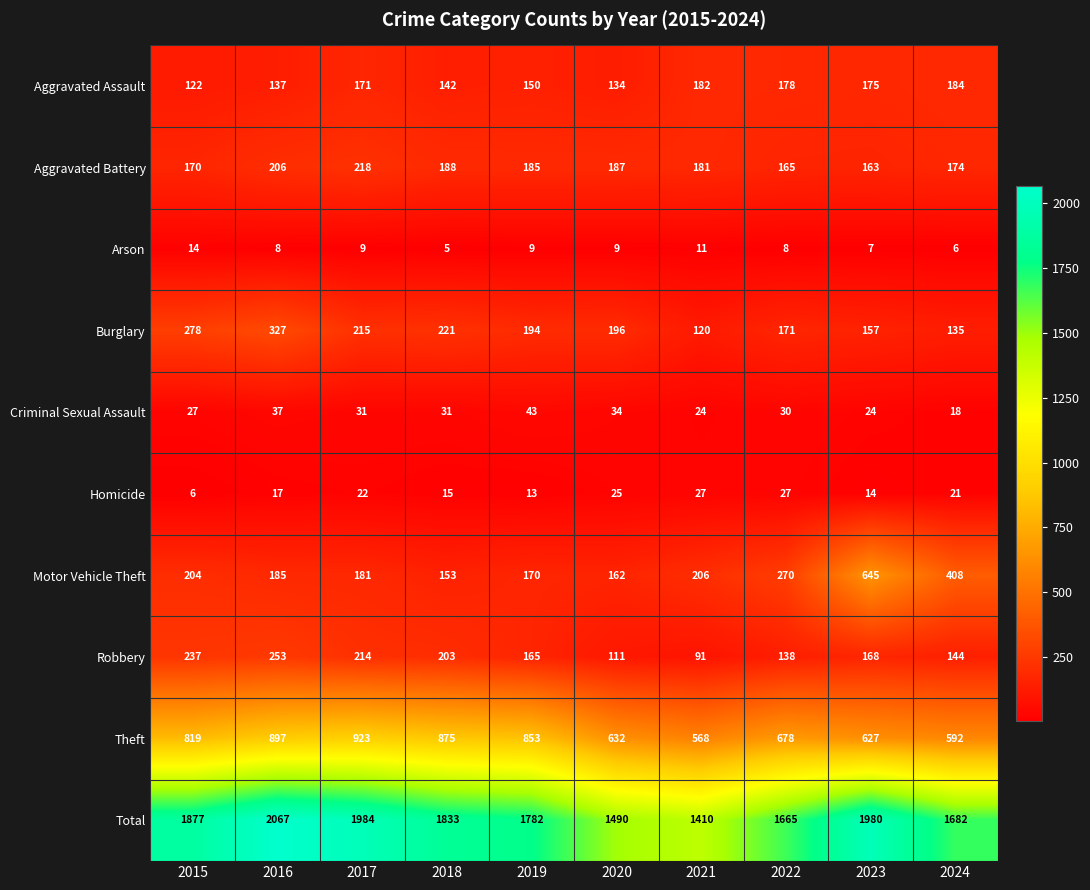

What is the maximum value shown in the chart?

2067